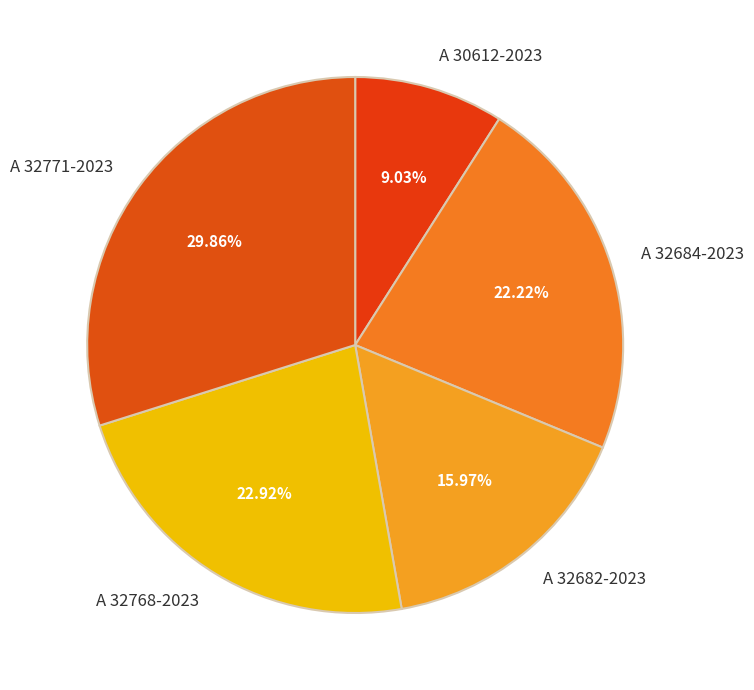

Which slice is the largest?

A 32771-2023